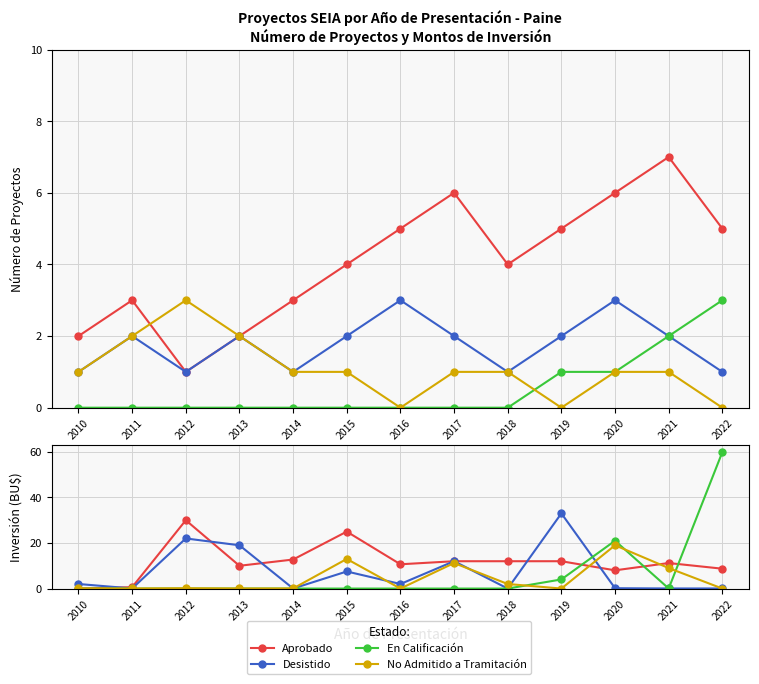

Which series ends up on top after the final intersection of No Admitido a Tramitación and Aprobado?

Aprobado